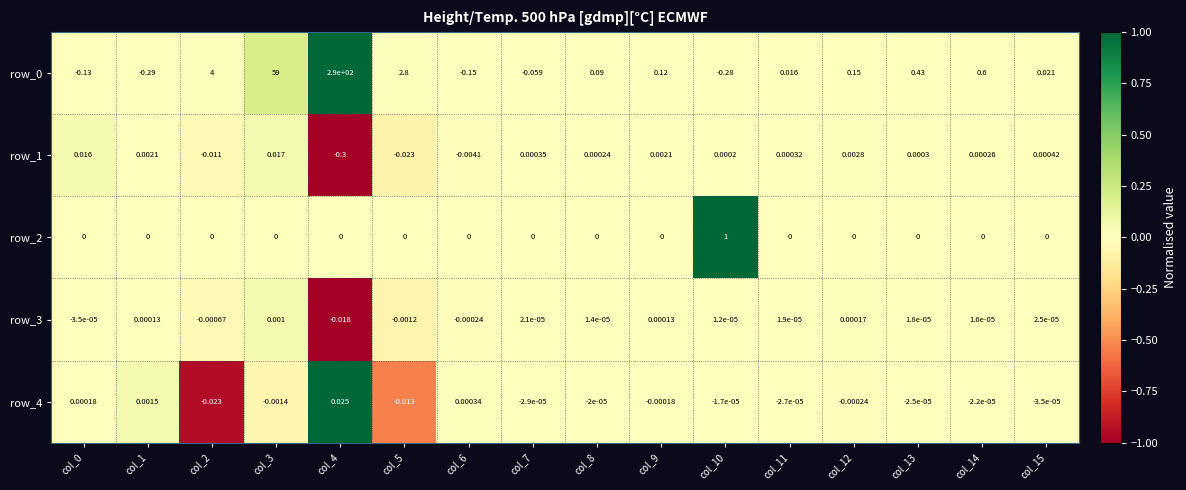

At which category is the sum across all series the highest?

col_4